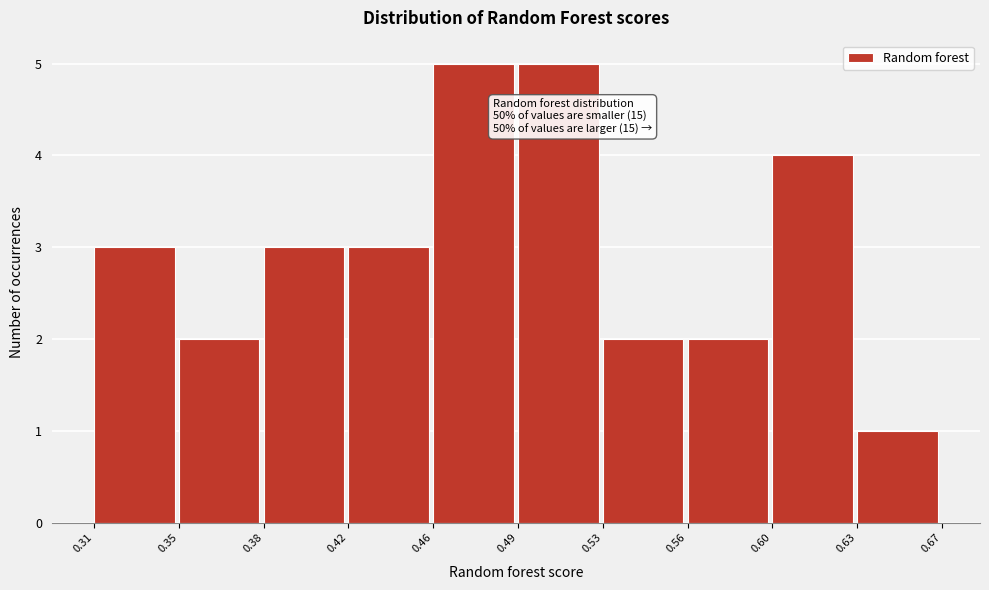

Reading right to left, what are all the values shown in this chart?

1	4	2	2	5	5	3	3	2	3